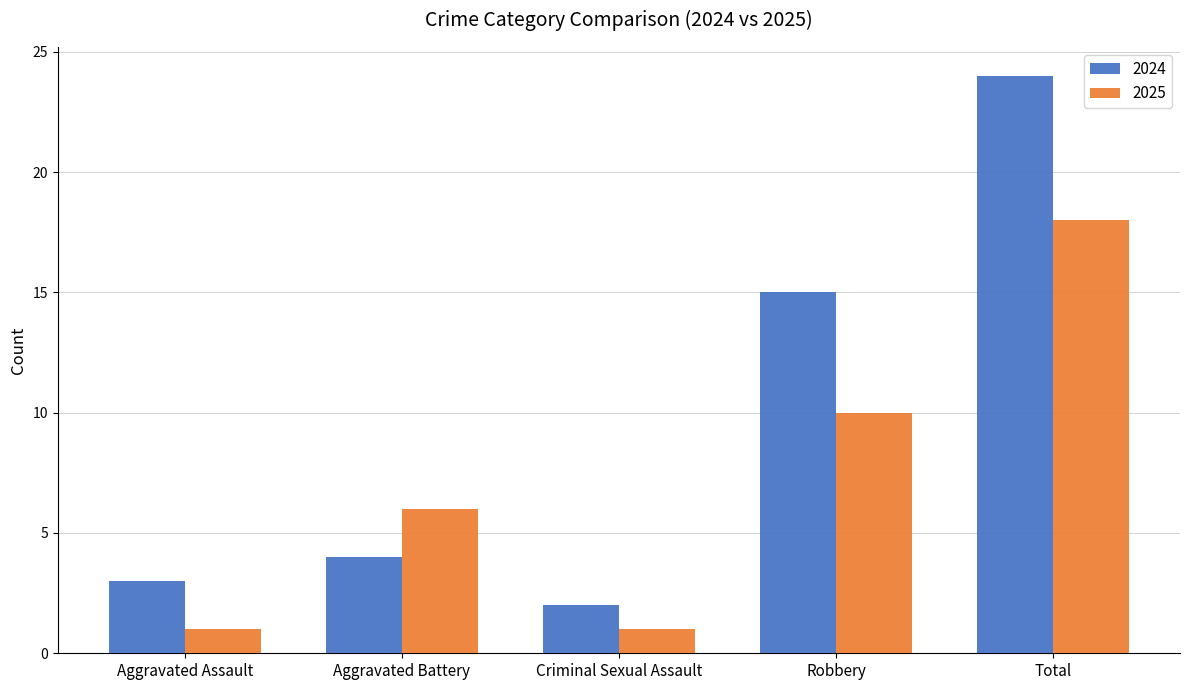

How many bars are there in each group?

2